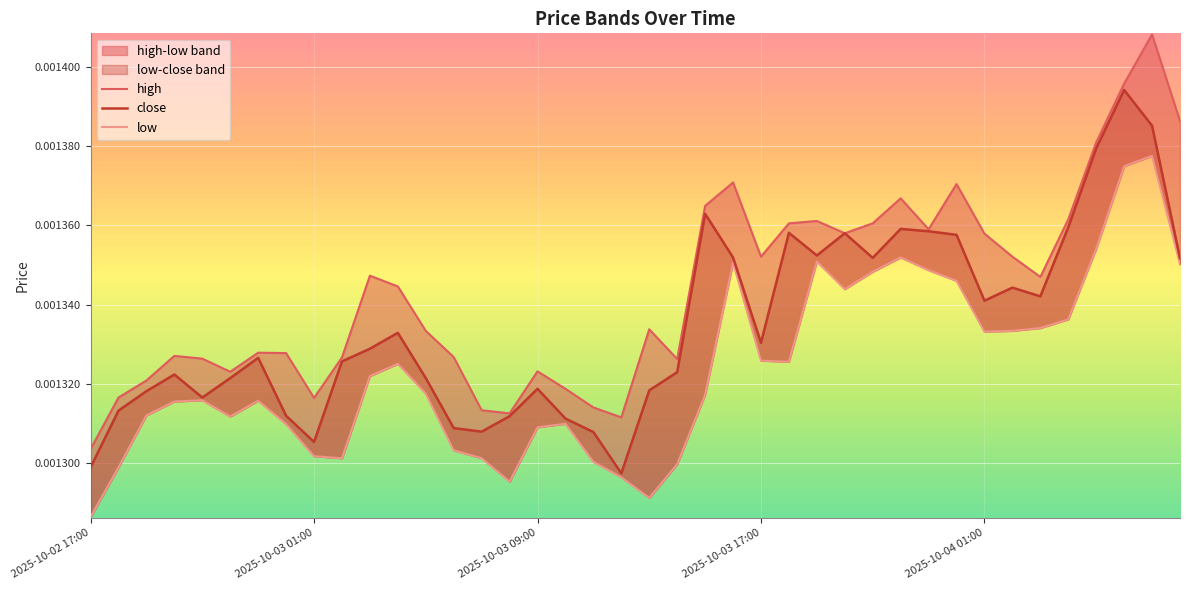

Count the number of categories in the chart.

40